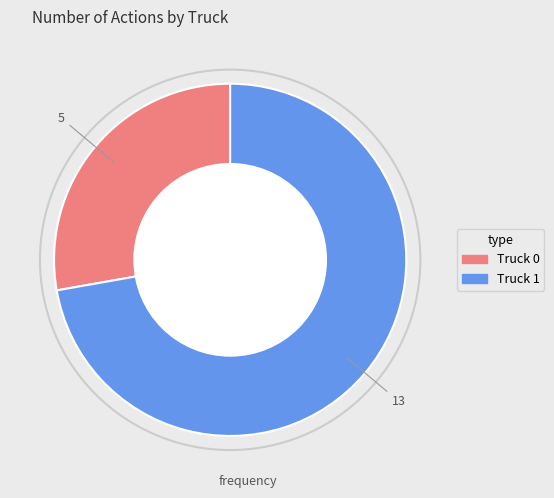

What is the smallest slice in the pie chart?

Truck 0